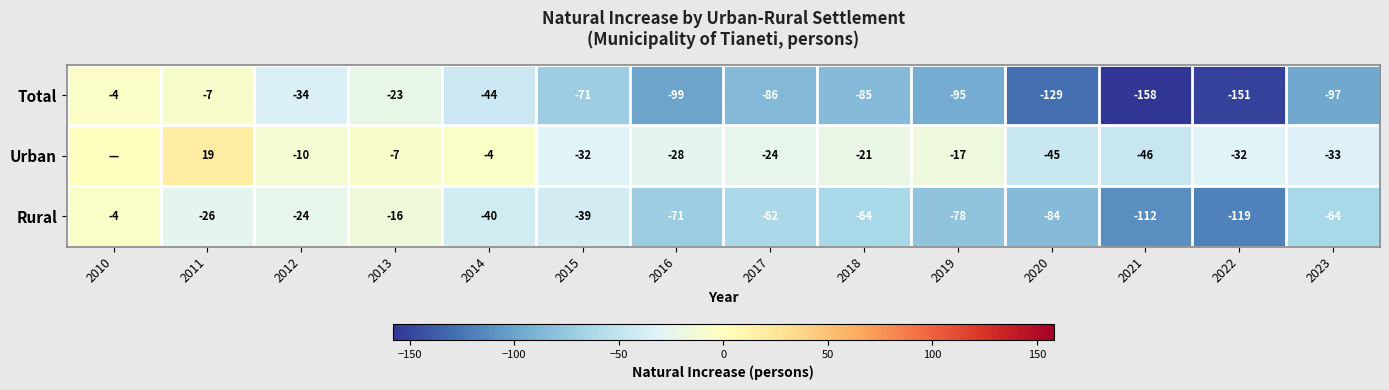

Rank the series at 2013 from lowest to highest value.

Total, Rural, Urban